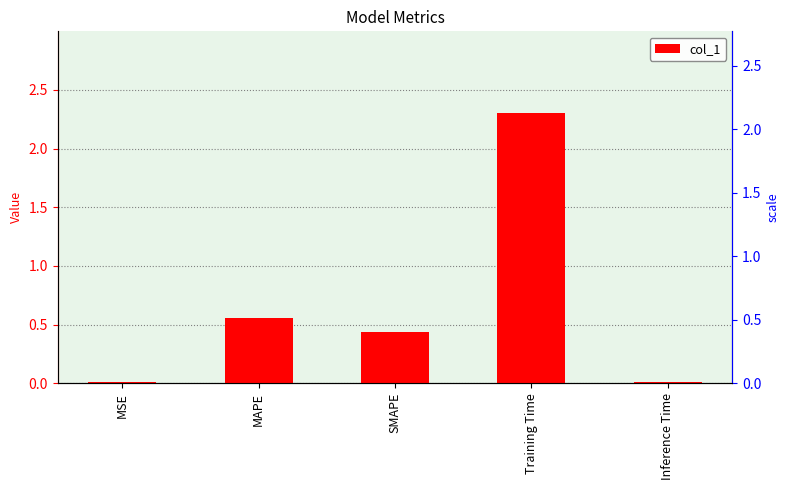

What value does the data have at SMAPE?

0.4